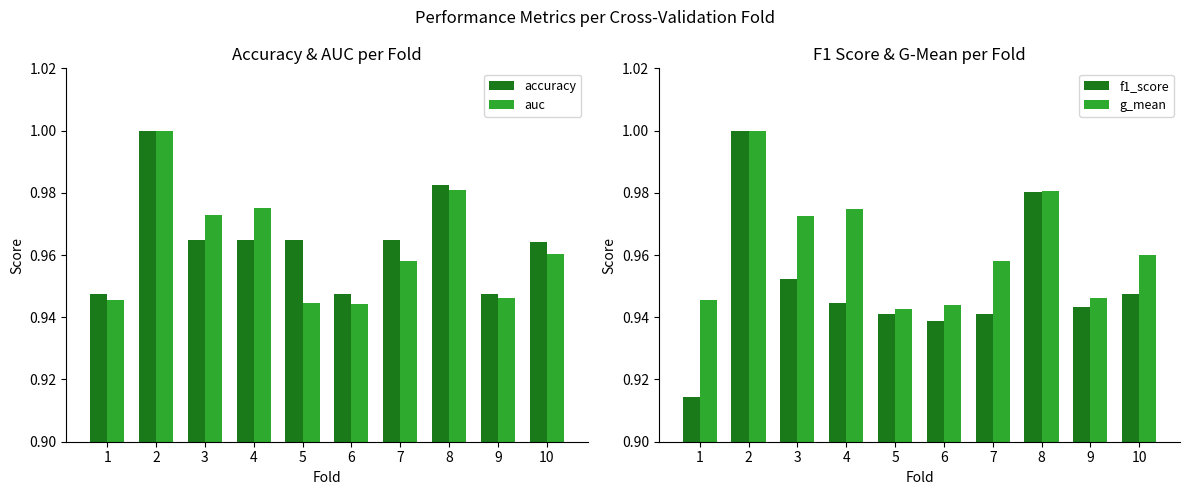

How many series are shown in this chart?

4